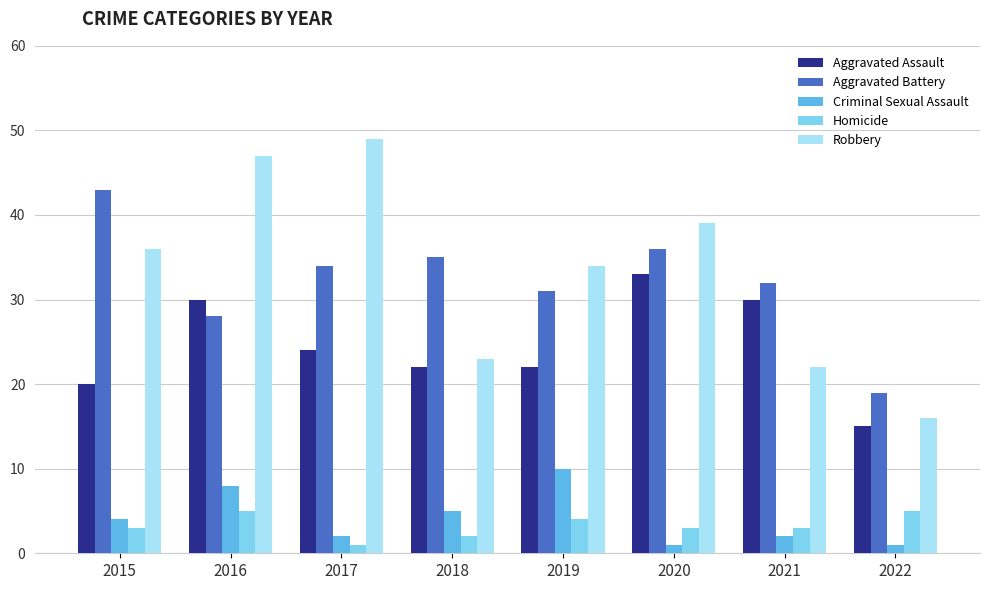

Is it true that Robbery equals 25 at 2022?

False